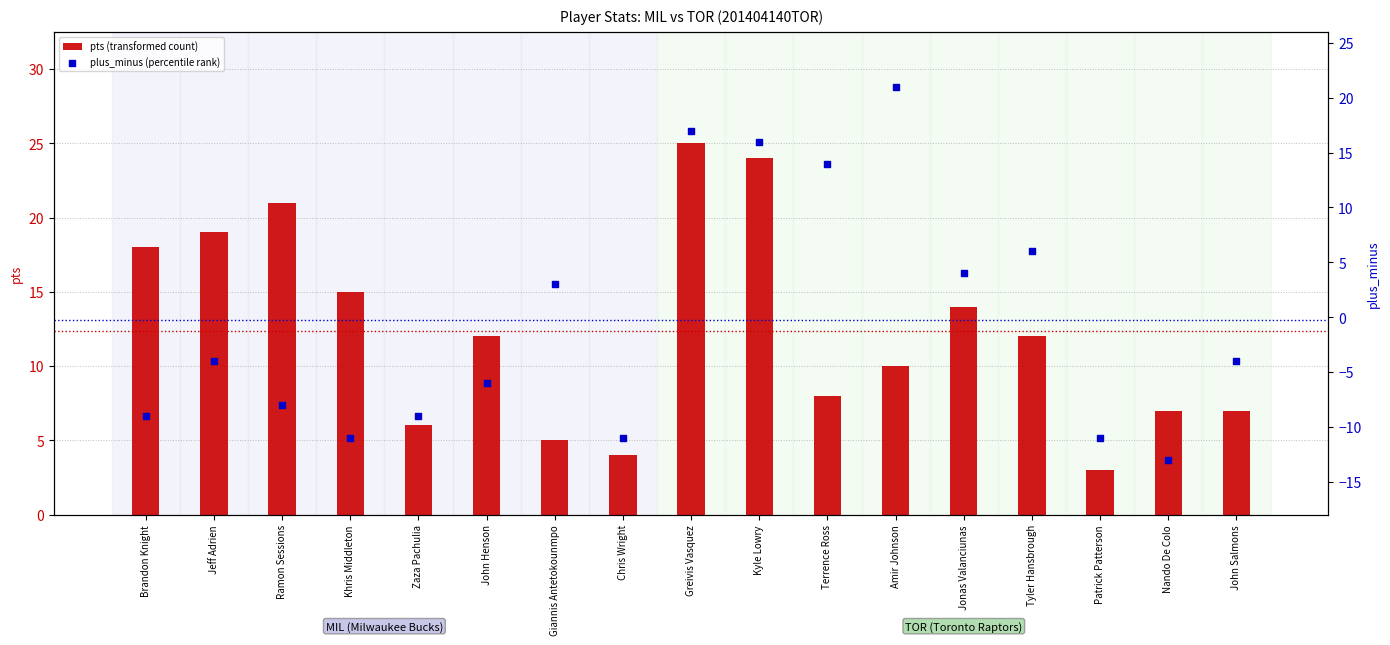

What are all the series names shown in the legend?

pts (transformed count), plus_minus (percentile rank)